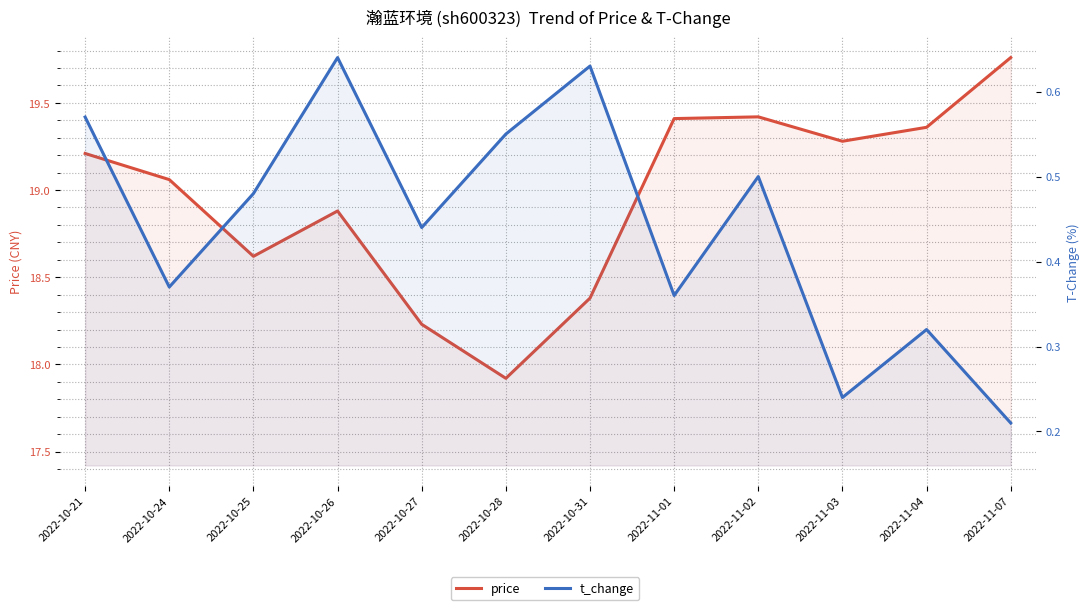

What is the label of the 7th point from the left?

2022-10-31